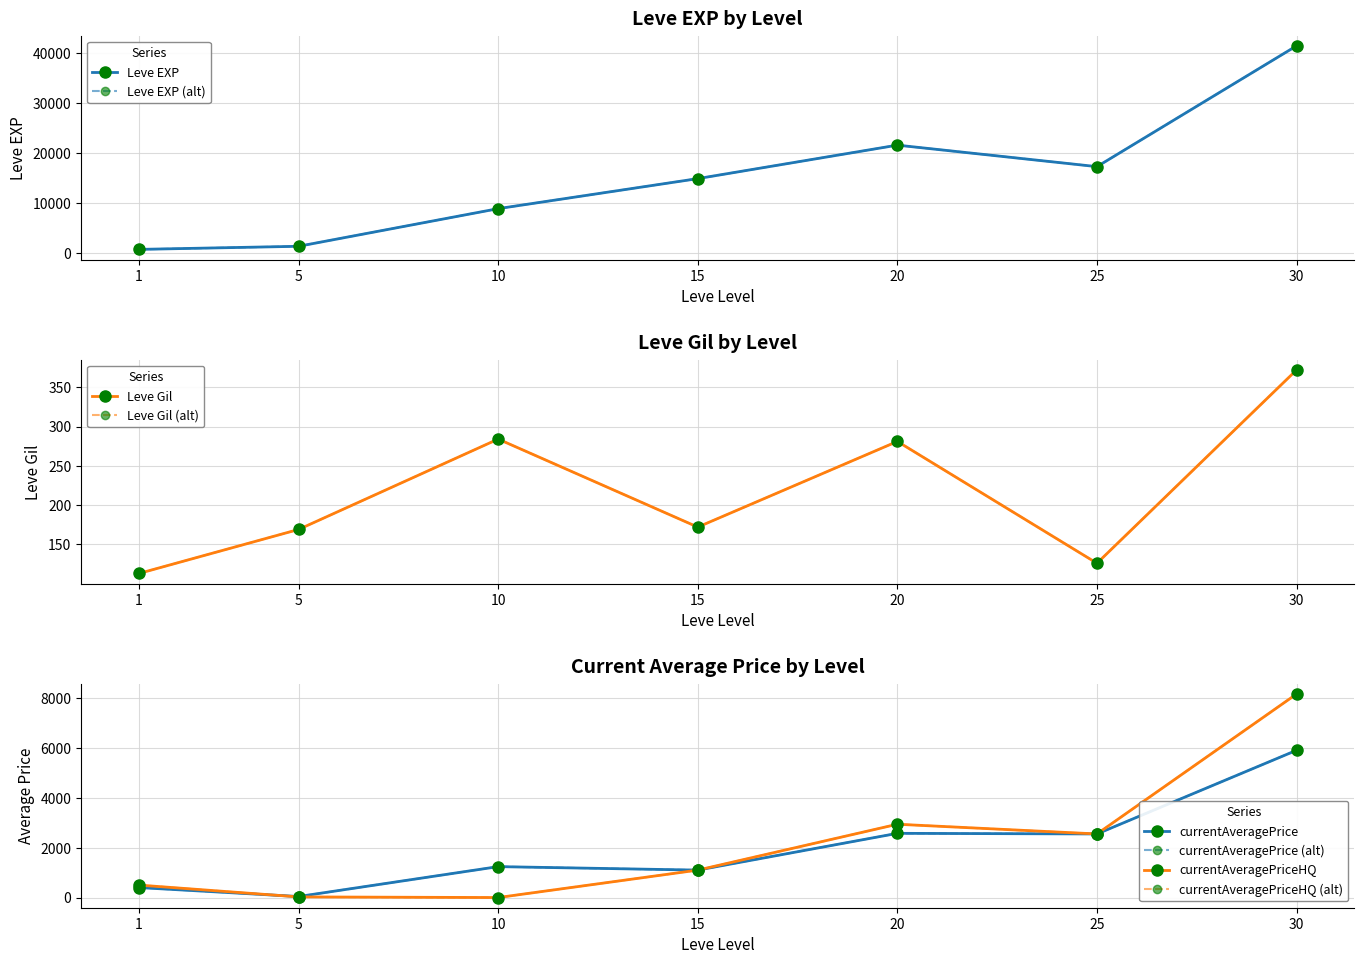

Where does the Leve Gil series first go above 172?

10